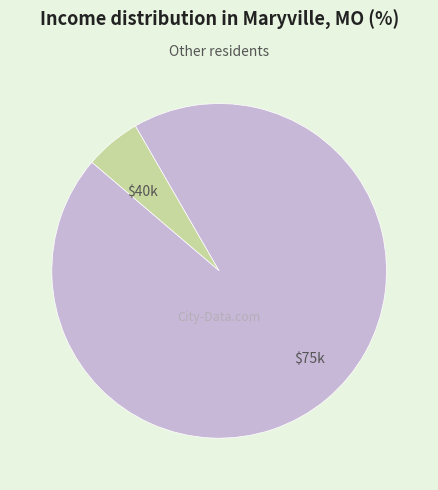

Does any single category account for the majority?

Yes